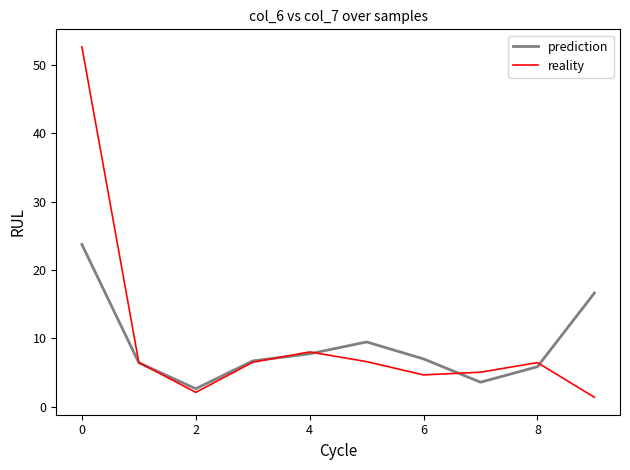

What is the minimum value for reality?

1.4